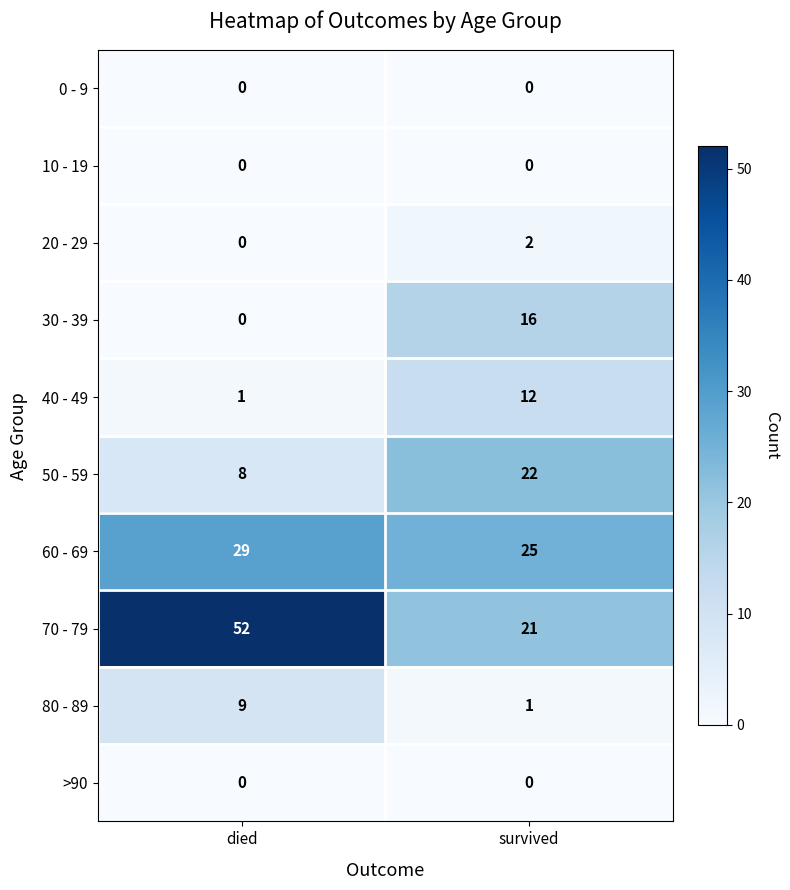

Is the value of 20 - 29 at survived greater than the value of 60 - 69 at survived?

No